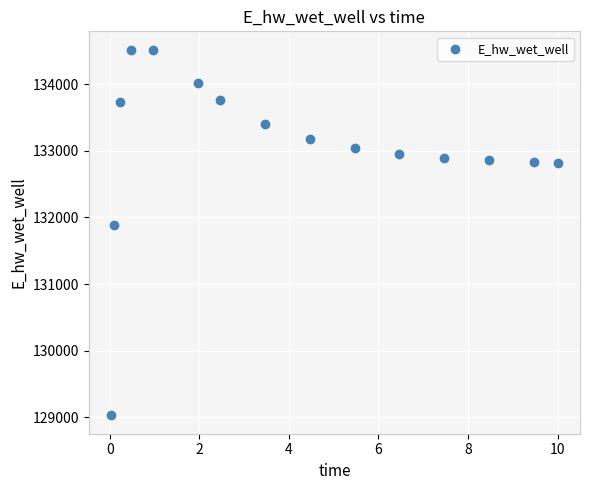

What is the range of X values (max minus min)?

10.0